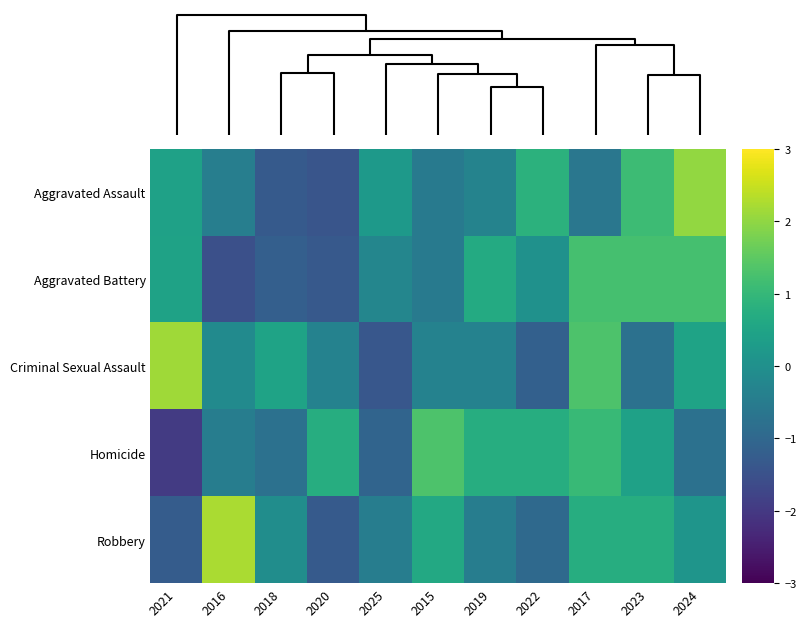

Reading right to left, list all the values displayed in this chart.

Aggravated Assault: 2024=2.0	2023=1.1	2017=-0.6	2022=0.9	2019=-0.3	2015=-0.6	2025=0.2	2020=-1.4	2018=-1.3	2016=-0.4	2021=0.4
Aggravated Battery: 2024=1.2	2023=1.2	2017=1.2	2022=0.0	2019=0.7	2015=-0.5	2025=-0.3	2020=-1.3	2018=-1.2	2016=-1.5	2021=0.5
Criminal Sexual Assault: 2024=0.5	2023=-0.8	2017=1.3	2022=-1.2	2019=-0.3	2015=-0.3	2025=-1.4	2020=-0.3	2018=0.5	2016=-0.1	2021=2.1
Homicide: 2024=-0.8	2023=0.4	2017=1.0	2022=0.7	2019=0.7	2015=1.3	2025=-1.1	2020=0.7	2018=-0.8	2016=-0.5	2021=-2.0
Robbery: 2024=0.1	2023=0.7	2017=0.7	2022=-0.9	2019=-0.4	2015=0.6	2025=-0.4	2020=-1.3	2018=-0.1	2016=2.2	2021=-1.3